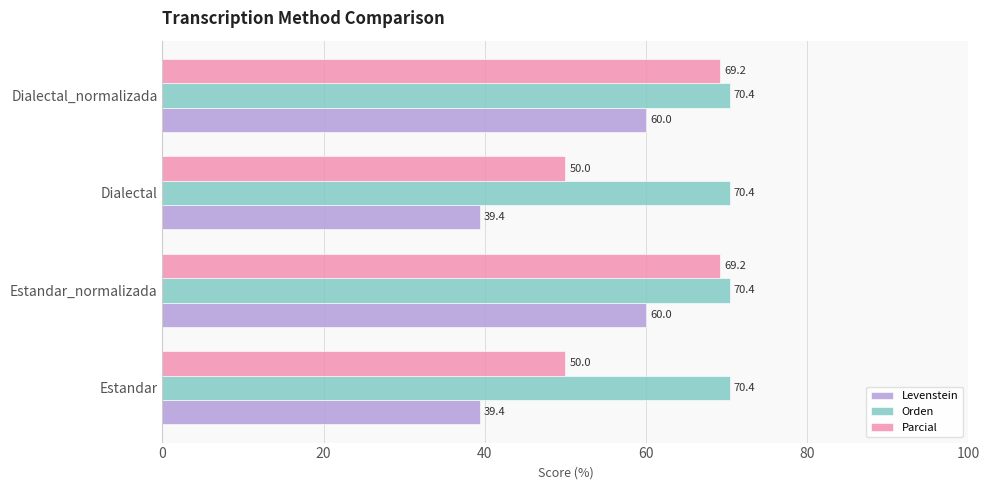

List the series in order of their overall mean, lowest first.

Levenstein, Parcial, Orden